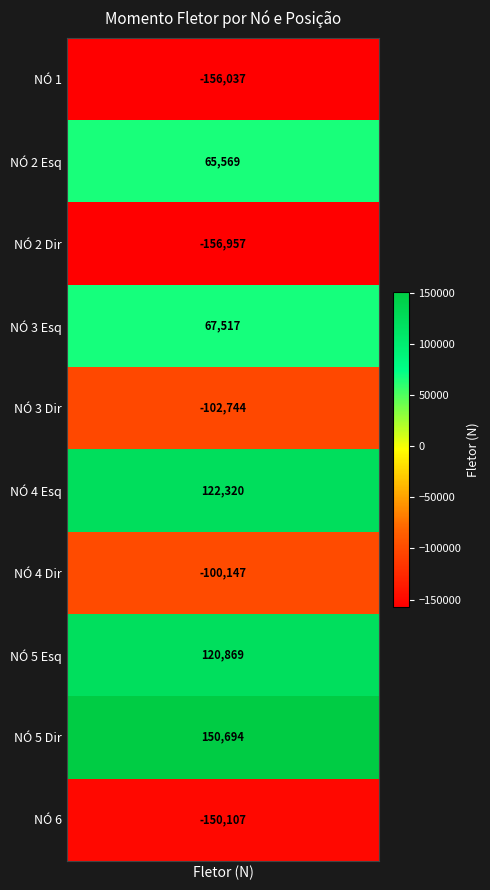

Is it true that the value at 4 is -102743.7?

True